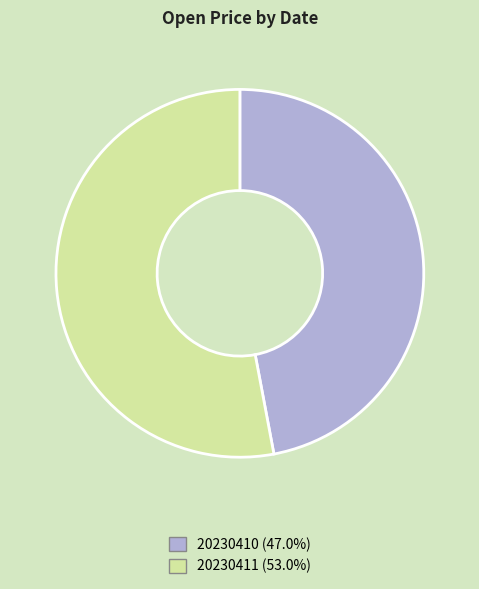

True or false: 20230411 accounts for 53% of the total.

True